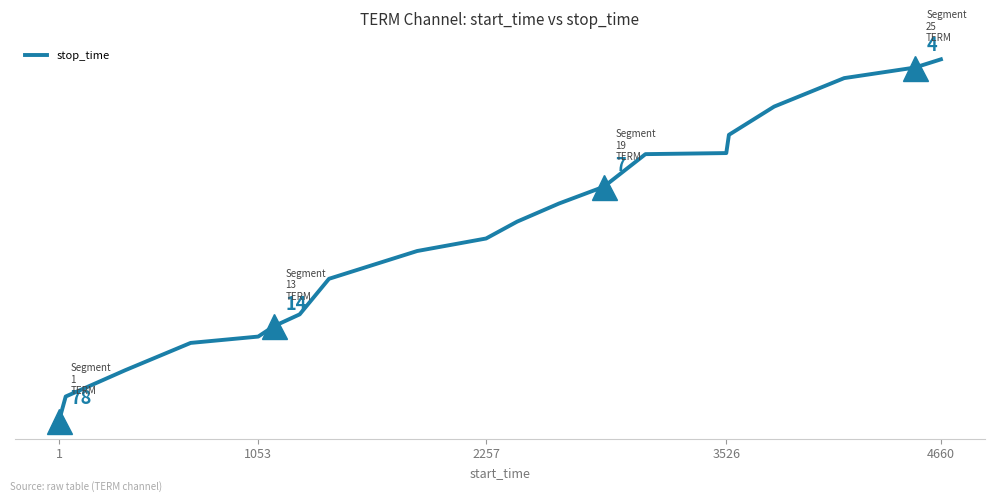

Reading right to left, list all the values displayed in this chart.

4767	4659	4521	4148	3778	3539	3525	3098	2878	2641	2420	2256	1892	1426	1271	1135	1052	695	350	35